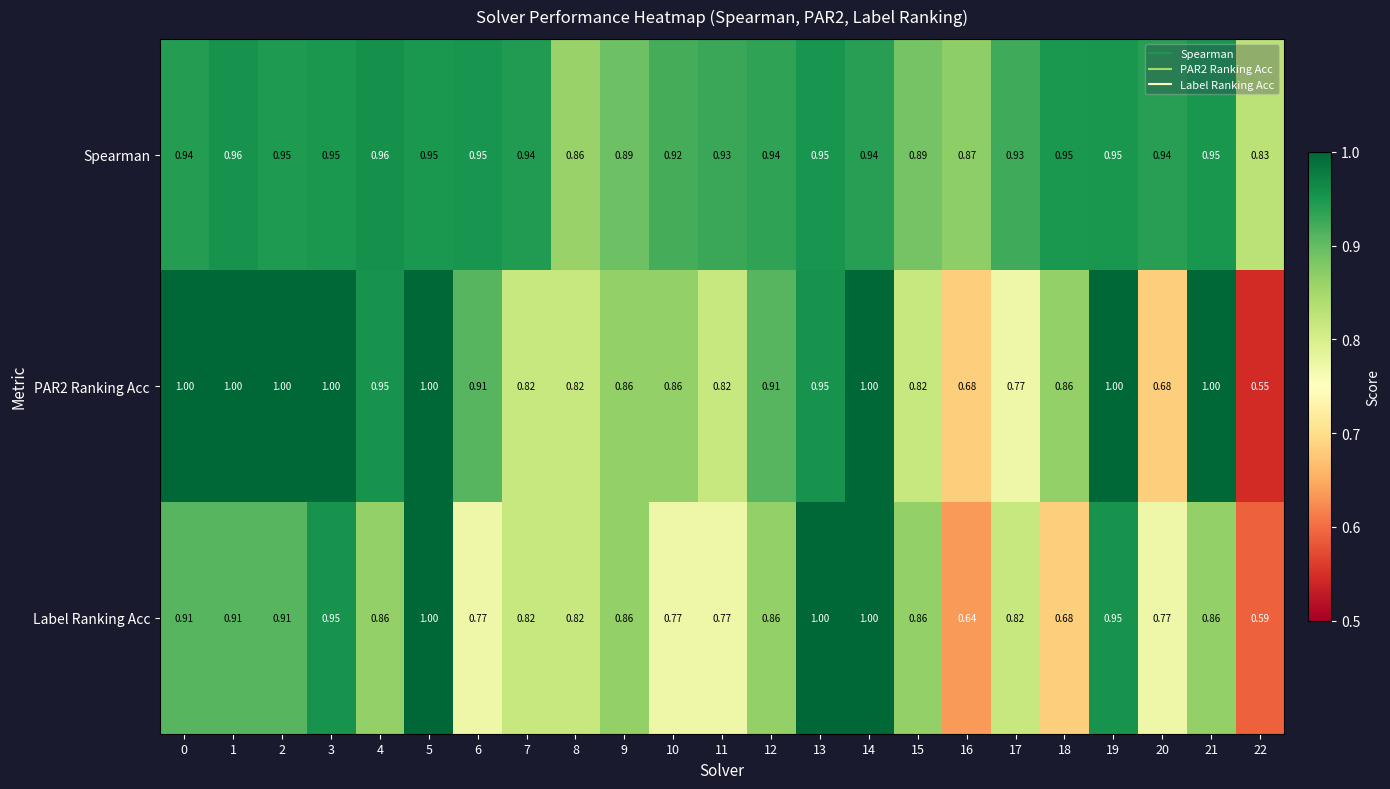

Which series has the largest total across all categories?

Spearman